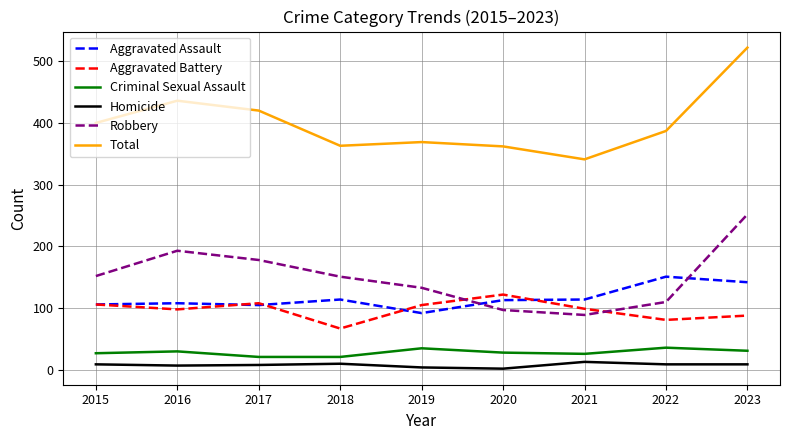

True or false: Criminal Sexual Assault and Aggravated Battery cross at least once.

False